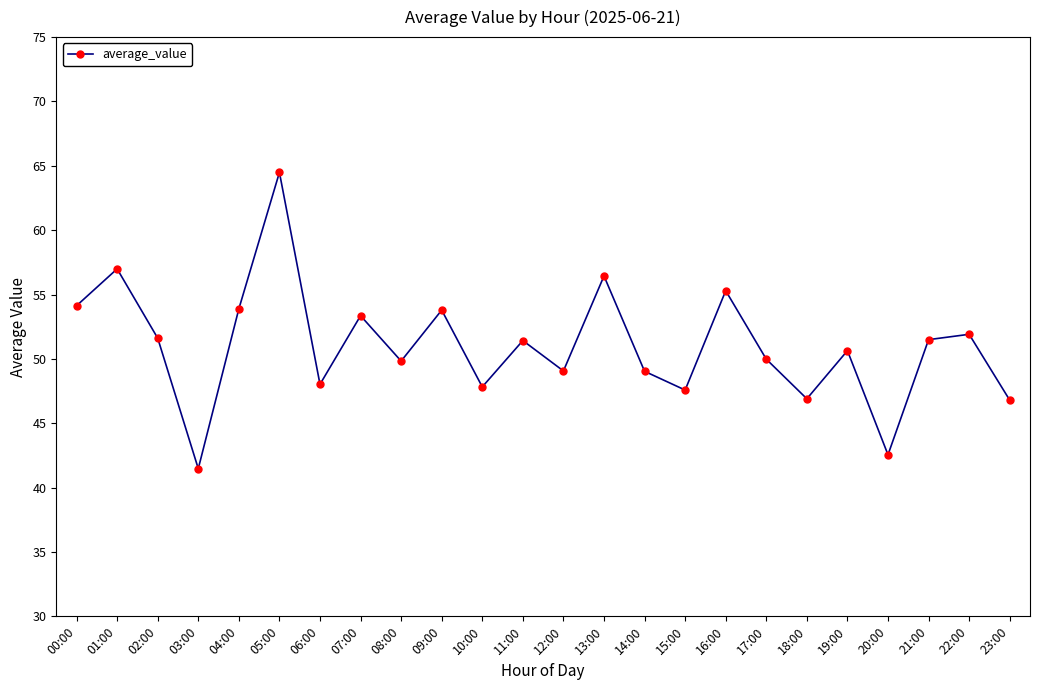

How many data points are above 51?

12